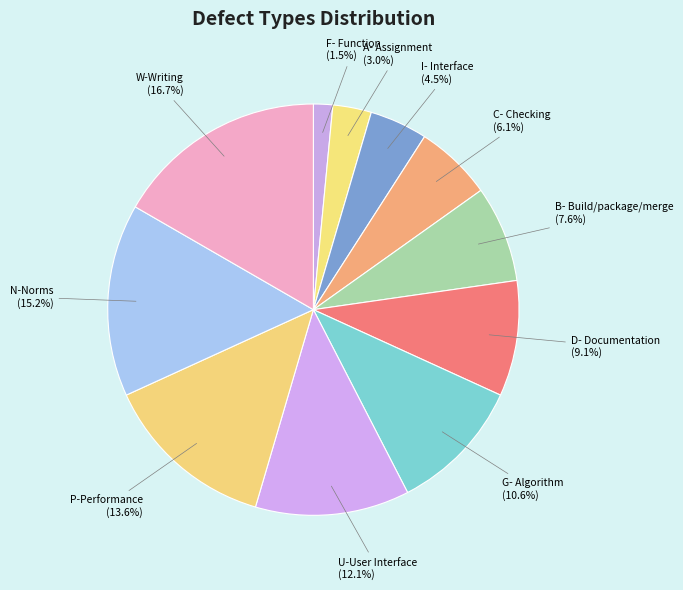

To the nearest percent, what portion does W-Writing represent?

17%